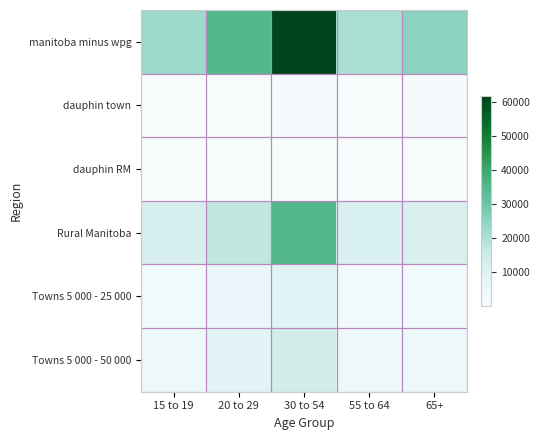

How many data points does each series have?

5